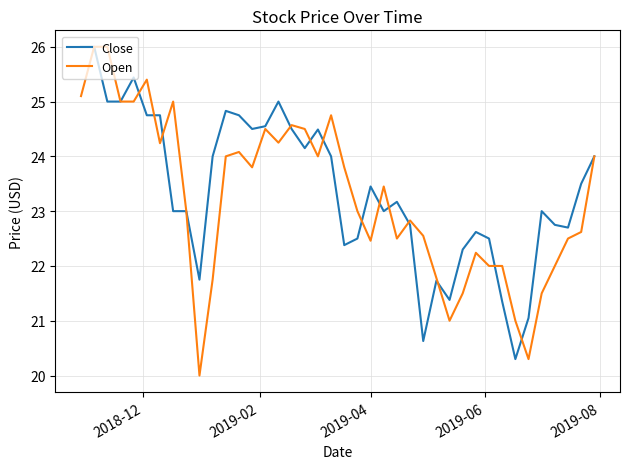

What is the minimum value shown in the chart?

20.0